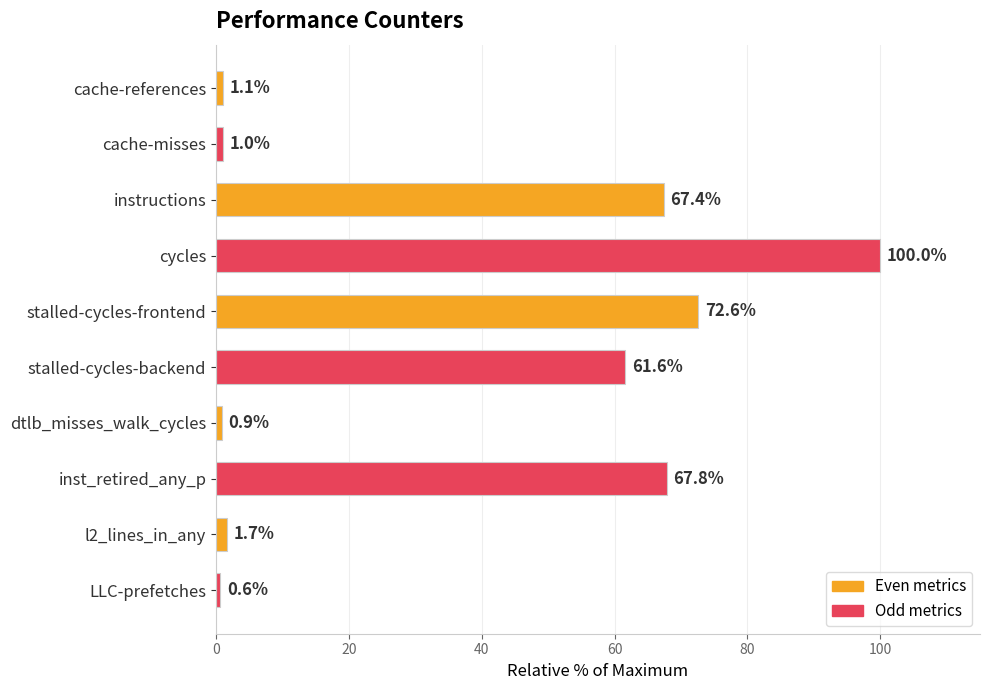

Rank the categories by value from lowest to highest.

LLC-prefetches, dtlb_misses_walk_cycles, cache-misses, cache-references, l2_lines_in_any, stalled-cycles-backend, instructions, inst_retired_any_p, stalled-cycles-frontend, cycles